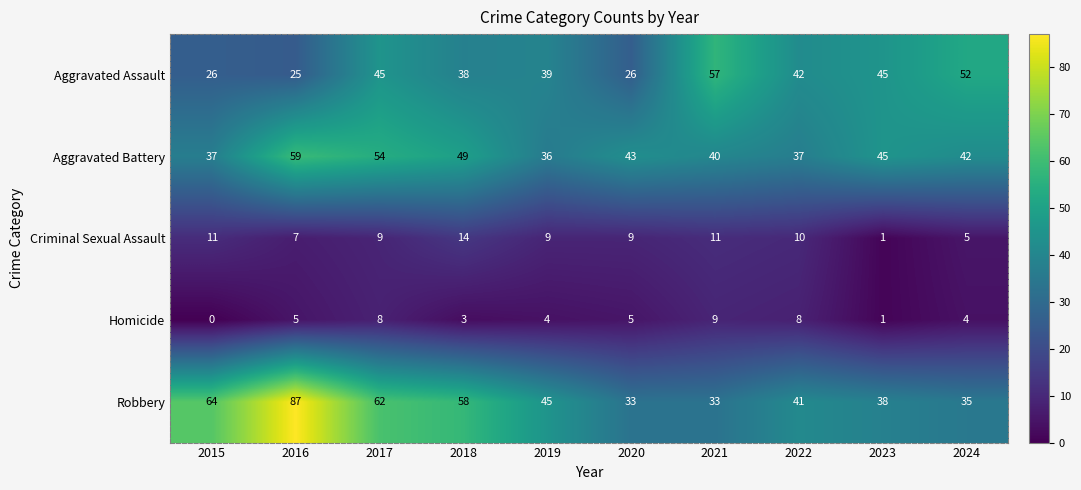

The value of Aggravated Assault at 2020 is 26. True or false?

True